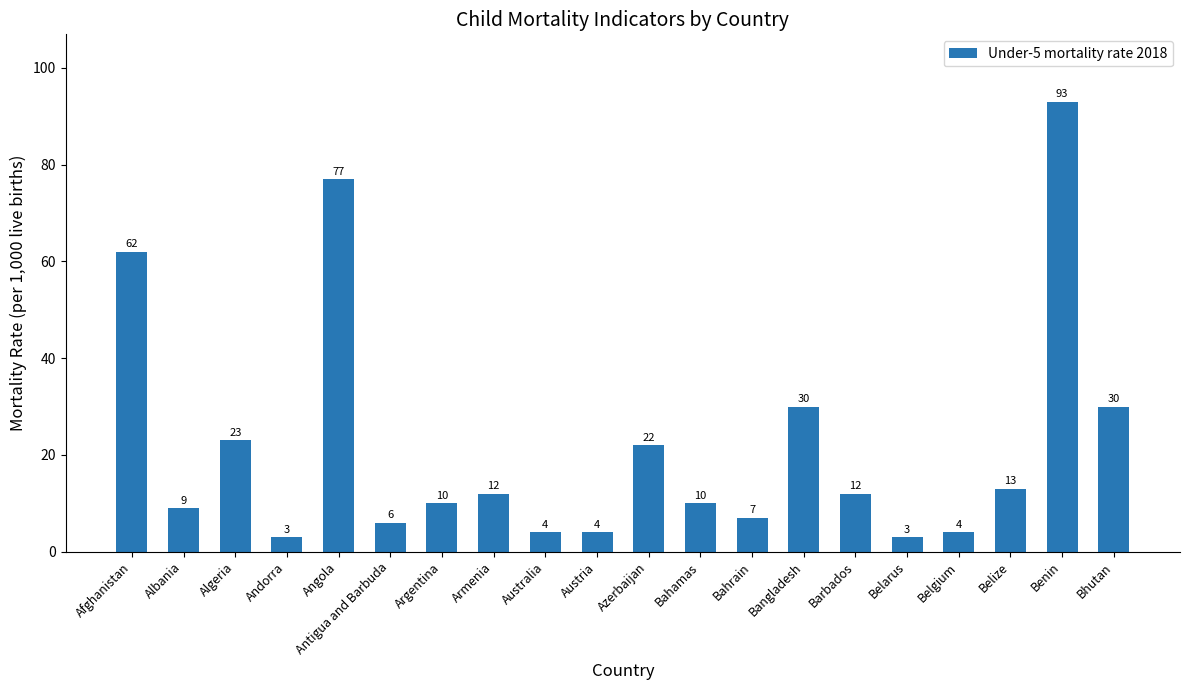

Reading right to left, transcribe all the data shown in this chart.

30	93	13	4	3	12	30	7	10	22	4	4	12	10	6	77	3	23	9	62